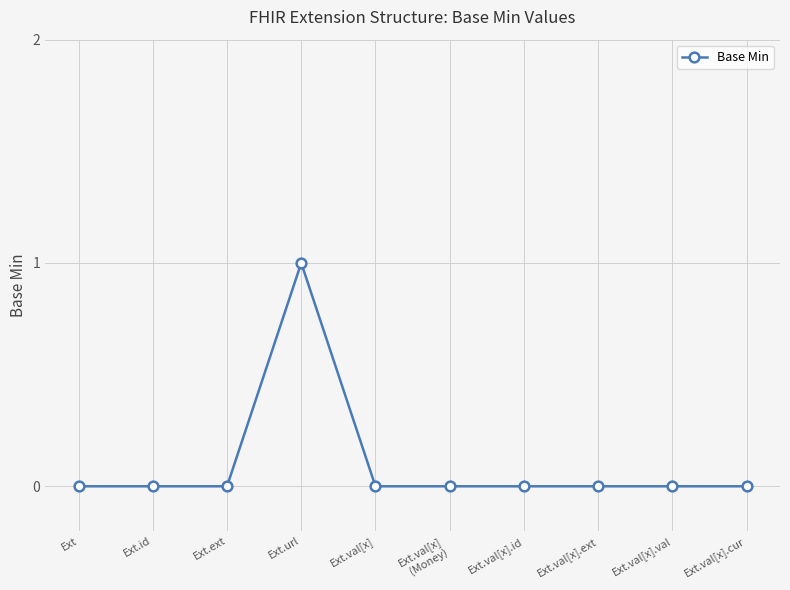

The value at Ext.id is -1. True or false?

False